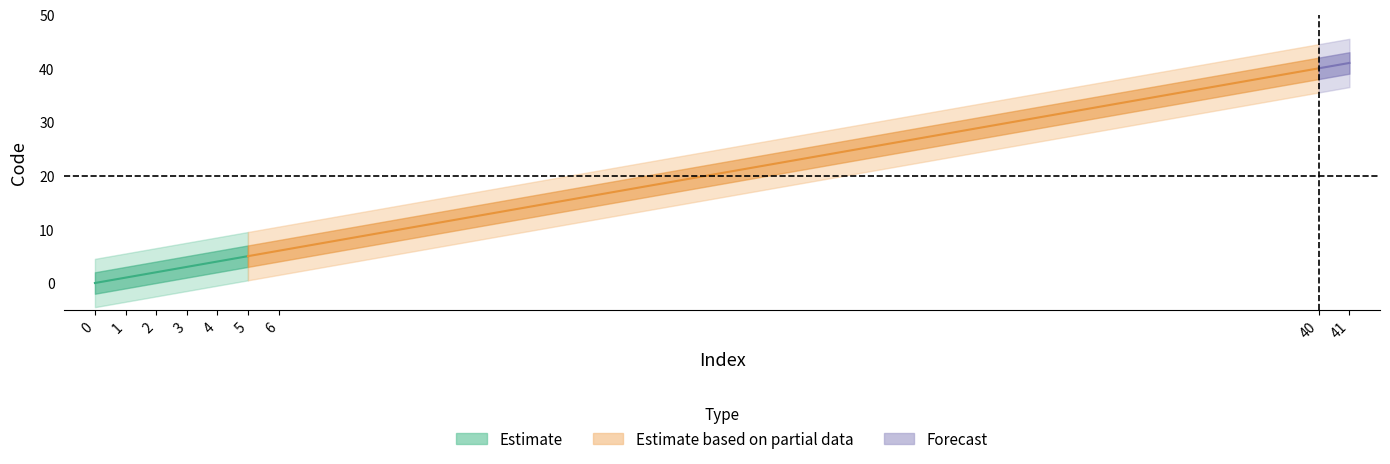

How many positive values are there?

8